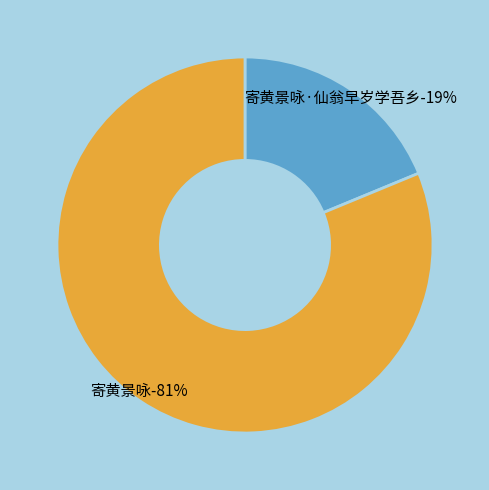

How many slices are in this pie chart?

2